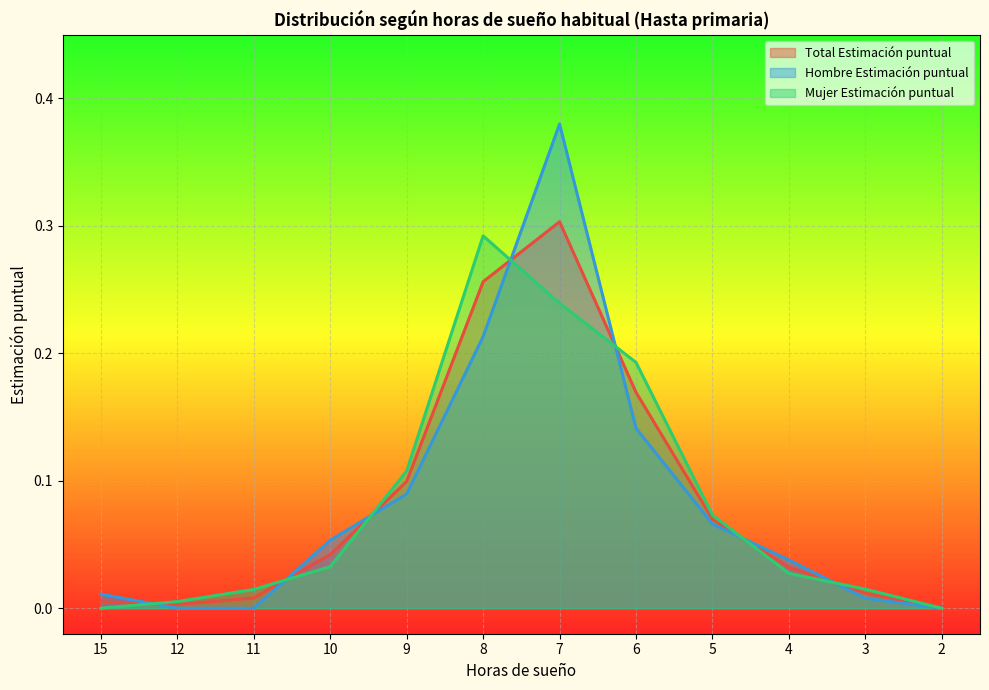

How many intersections are there between Total N (estimada) and Hombre Estimación puntual?

7